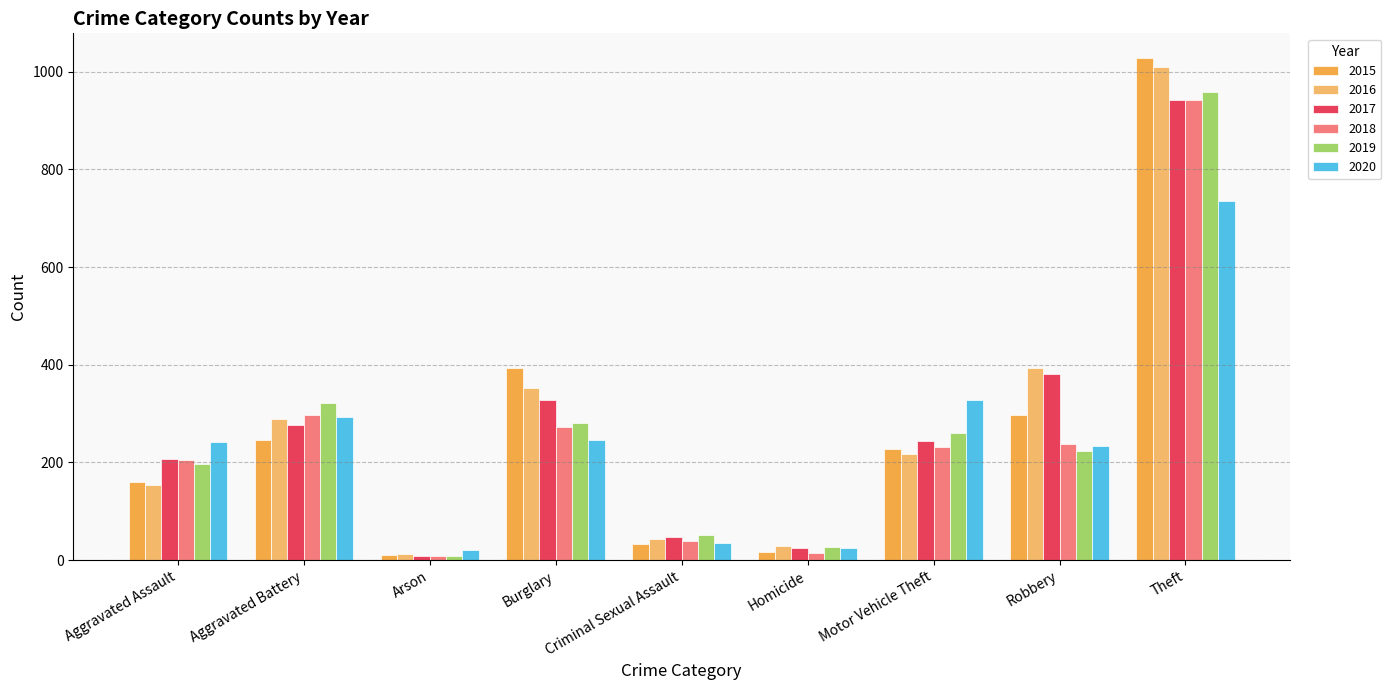

How many values in the 2020 series are below 242?

4